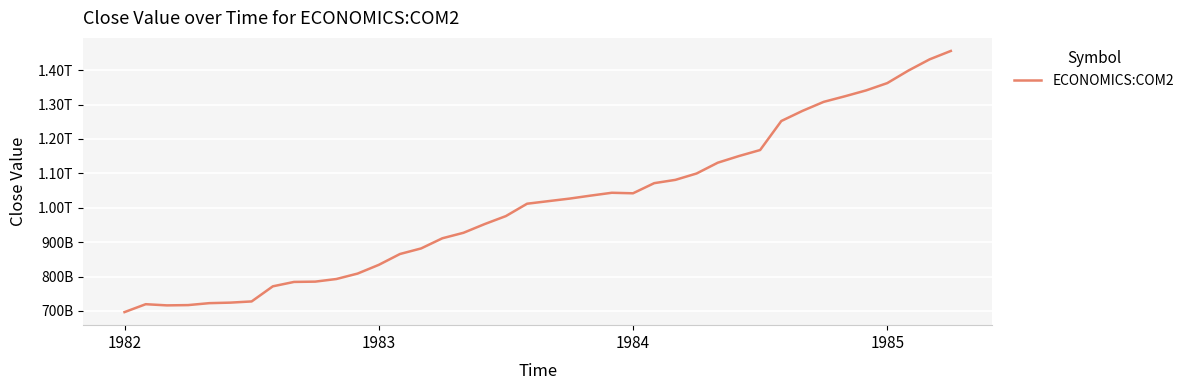

Does the chart display data point markers on the line(s)?

No